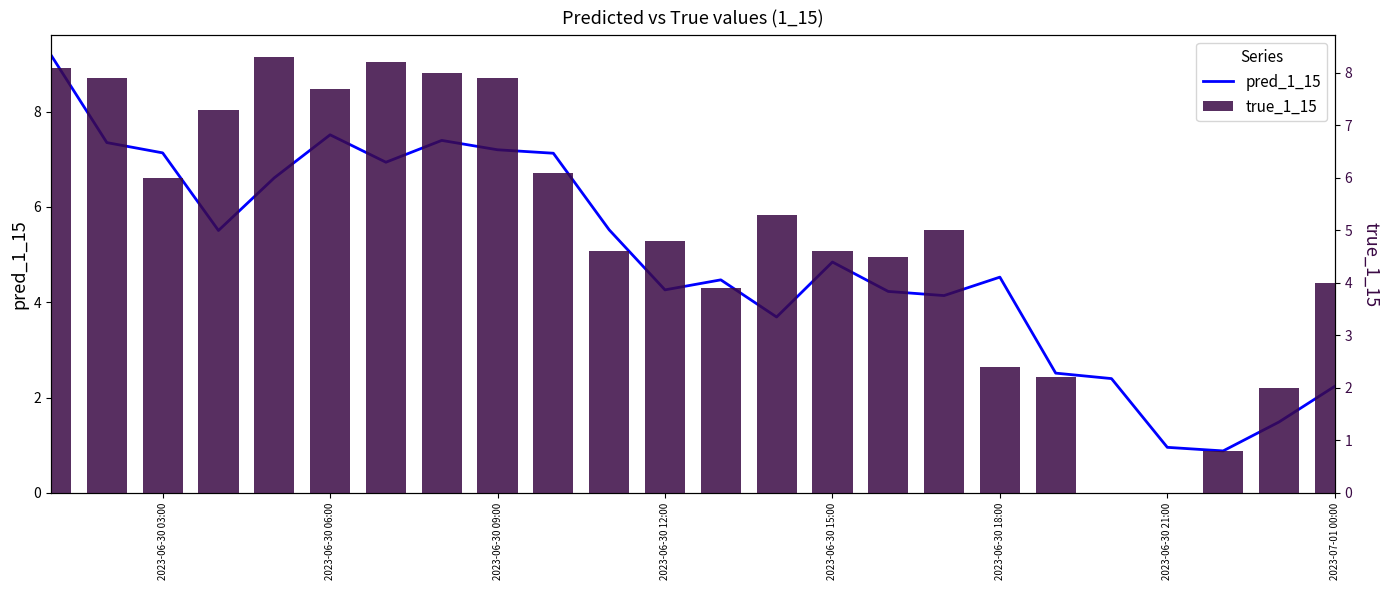

How many series are shown in this chart?

2